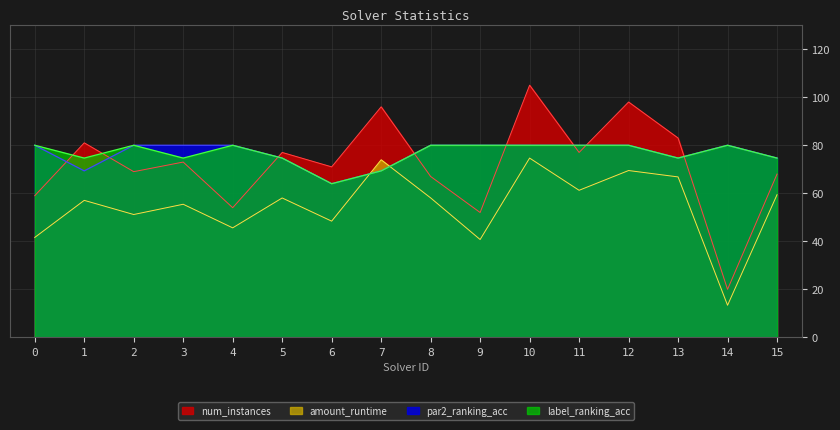

After their last crossing, which series has the higher values: num_instances or label_ranking_acc?

label_ranking_acc